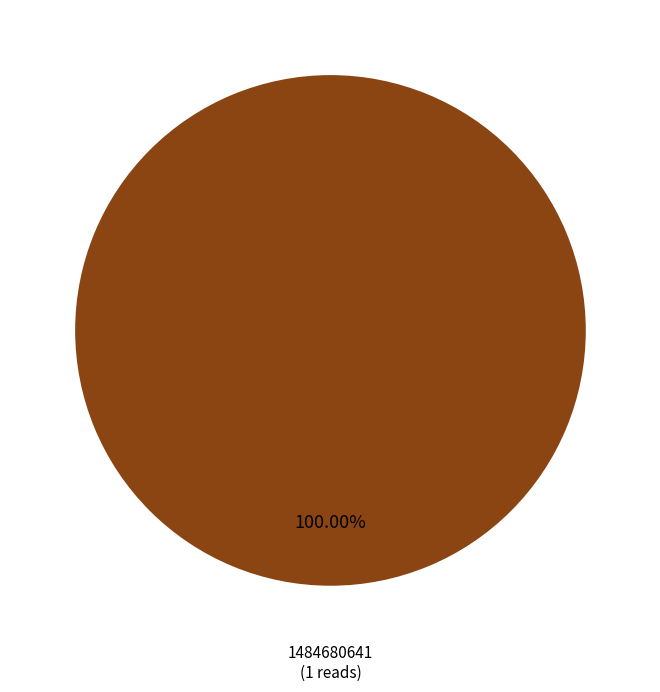

How many segments does this pie chart have?

1